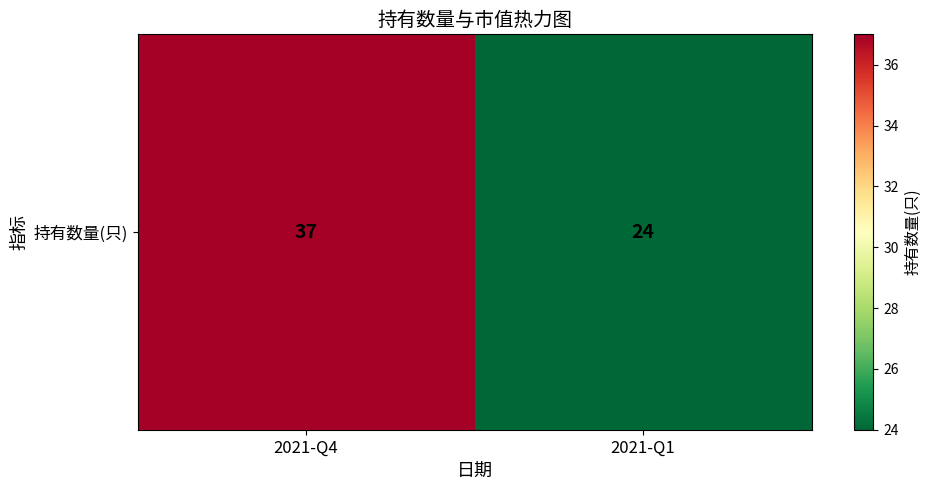

Rank the categories by value from highest to lowest.

2021-Q4, 2021-Q1